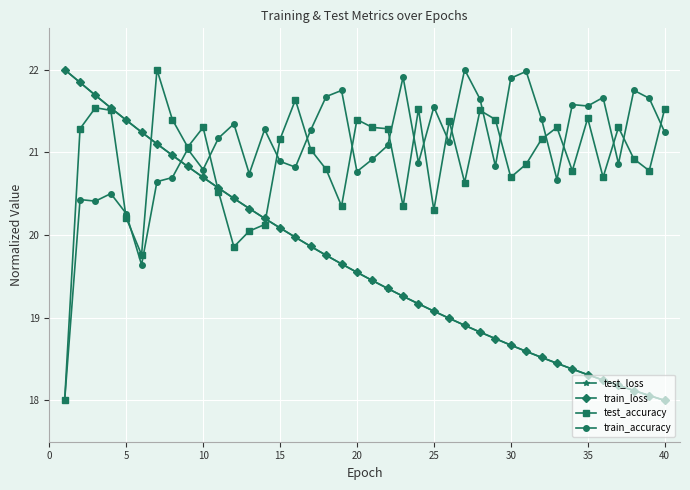

True or false: test_accuracy has more than 1 points higher than both neighbors.

True